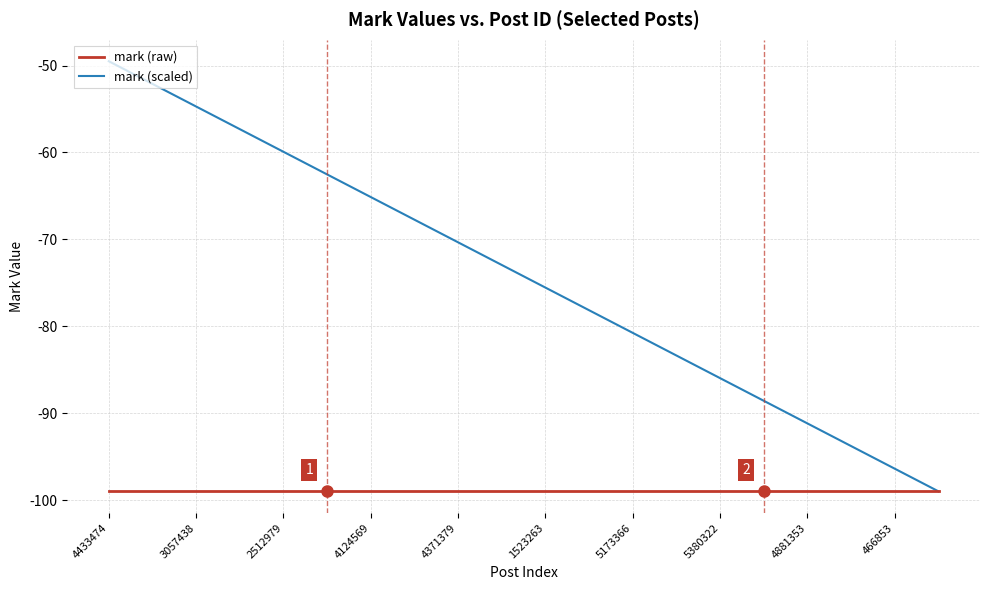

Which series has the largest range (max minus min)?

mark (scaled)